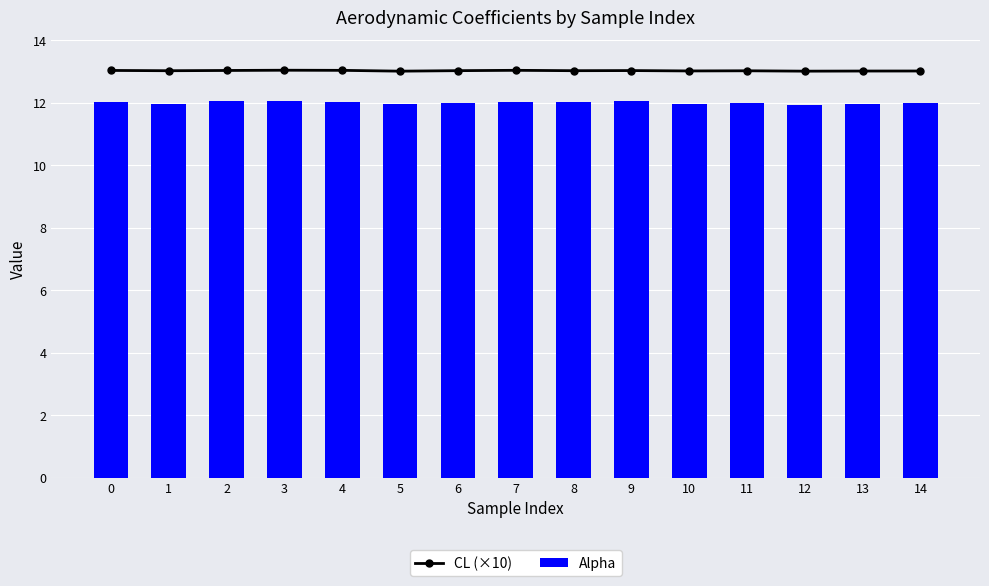

What is the sum of the CL (×10) values at 12 and 4?

26.1